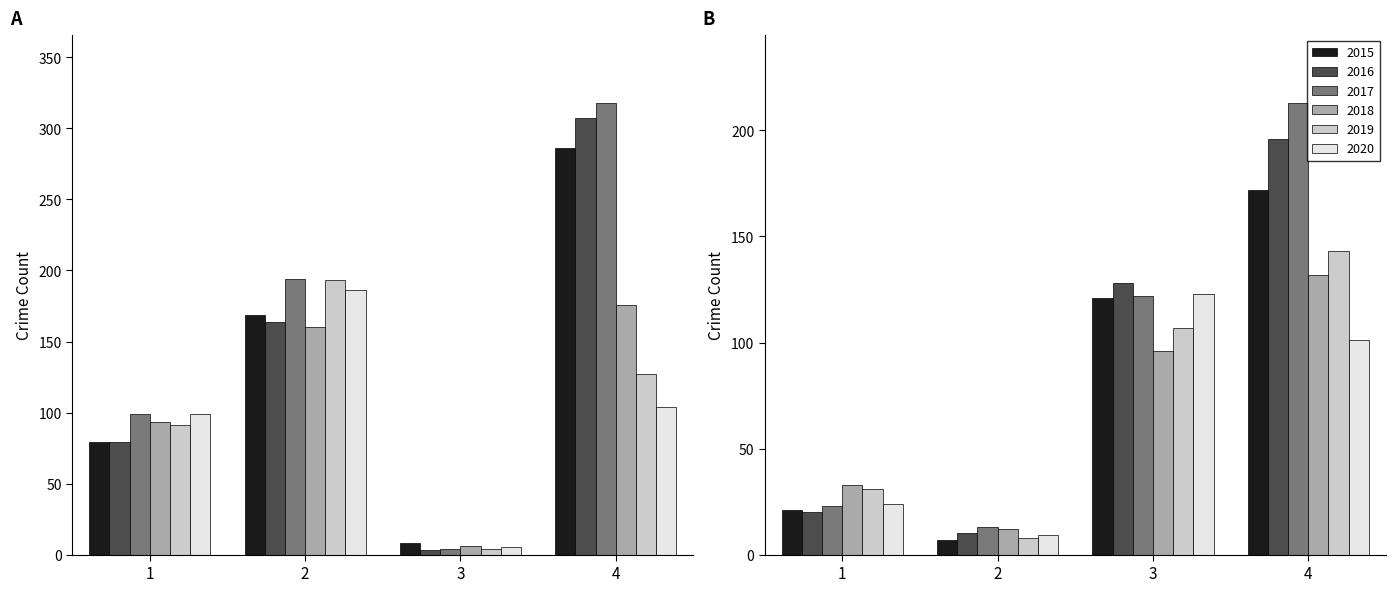

Is it true that 2016 equals 471 at Burglary?

False